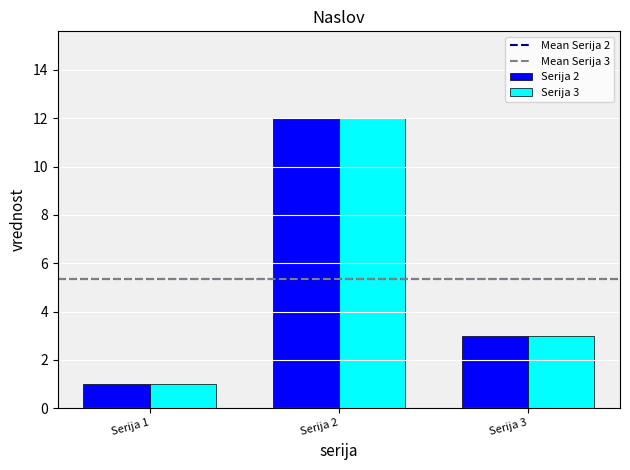

How many Serija 3 values are between 1 and 12?

3